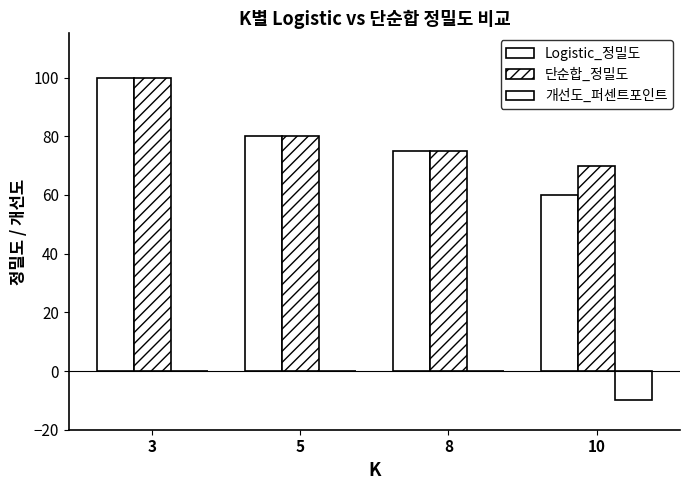

Which label corresponds to the smallest value in the chart?

10